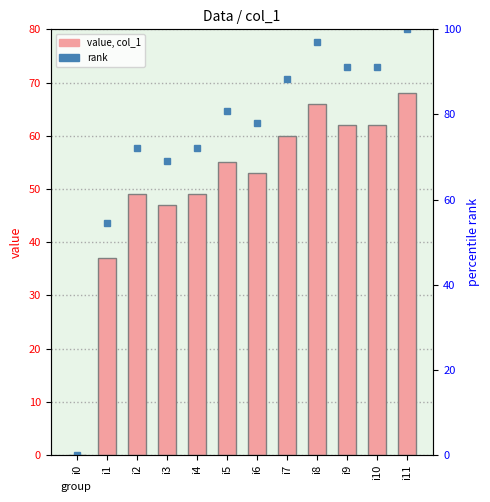

Which category has the lowest value across all series?

i0